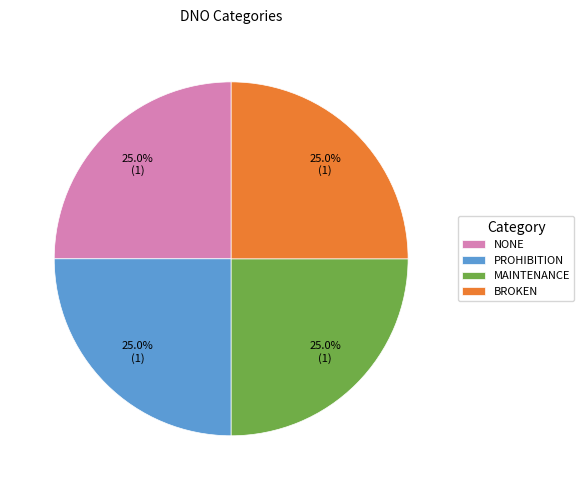

Combined, what portion of the pie is MAINTENANCE and NONE?

50.0%